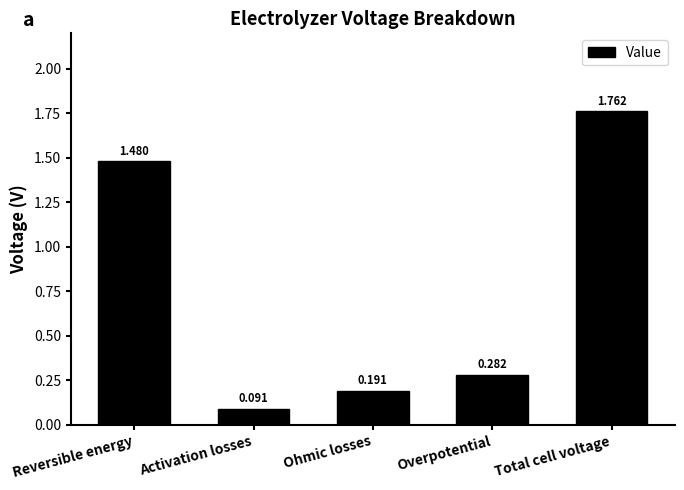

List the labels in order of value, largest first.

Total cell voltage, Reversible energy, Overpotential, Ohmic losses, Activation losses